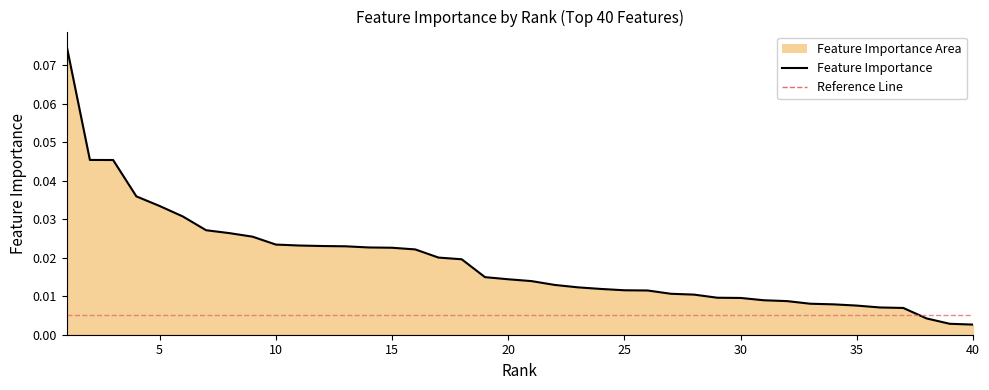

True or false: the data shows 0.0 at 27.

True